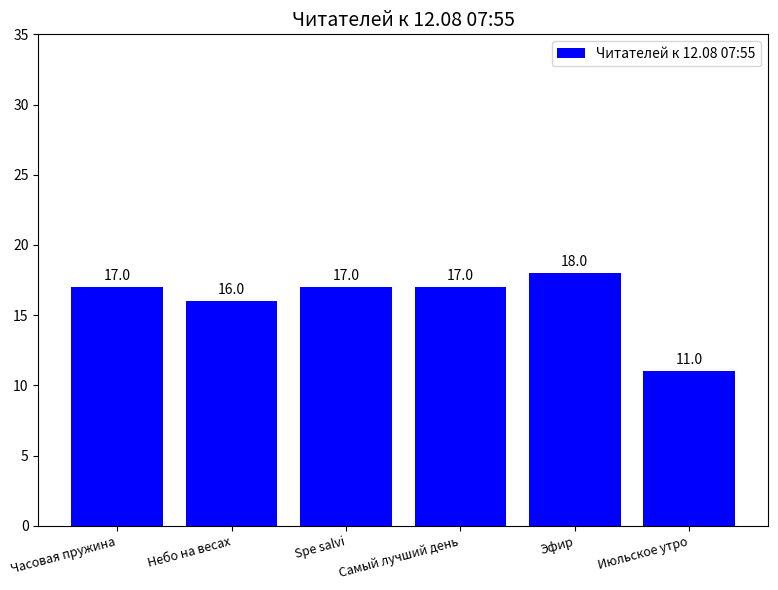

Between Эфир and Самый лучший день, which is larger?

Эфир